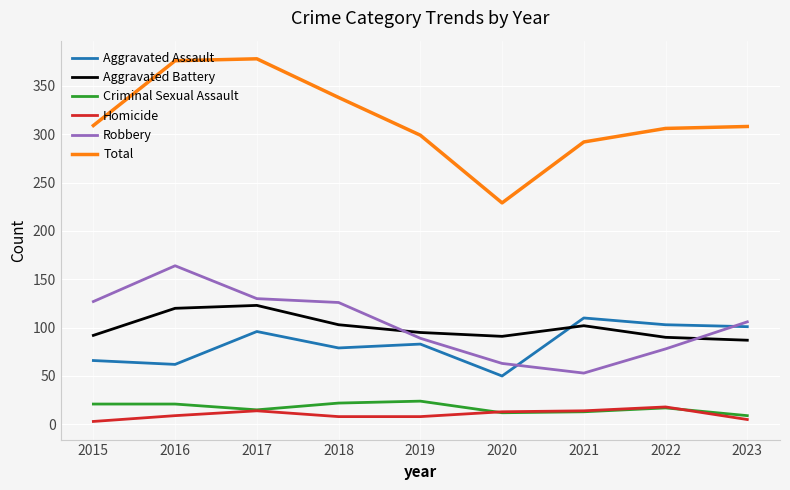

The value of Aggravated Assault at 2019 is 83. True or false?

True